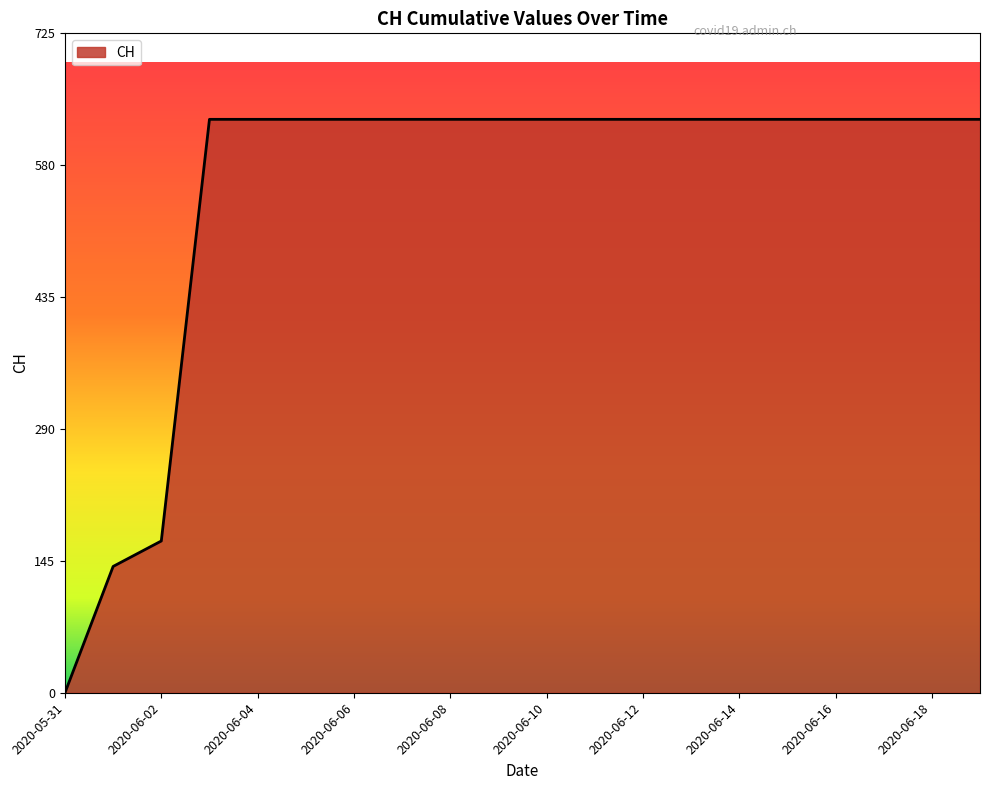

What is the difference between the maximum and minimum values?

631